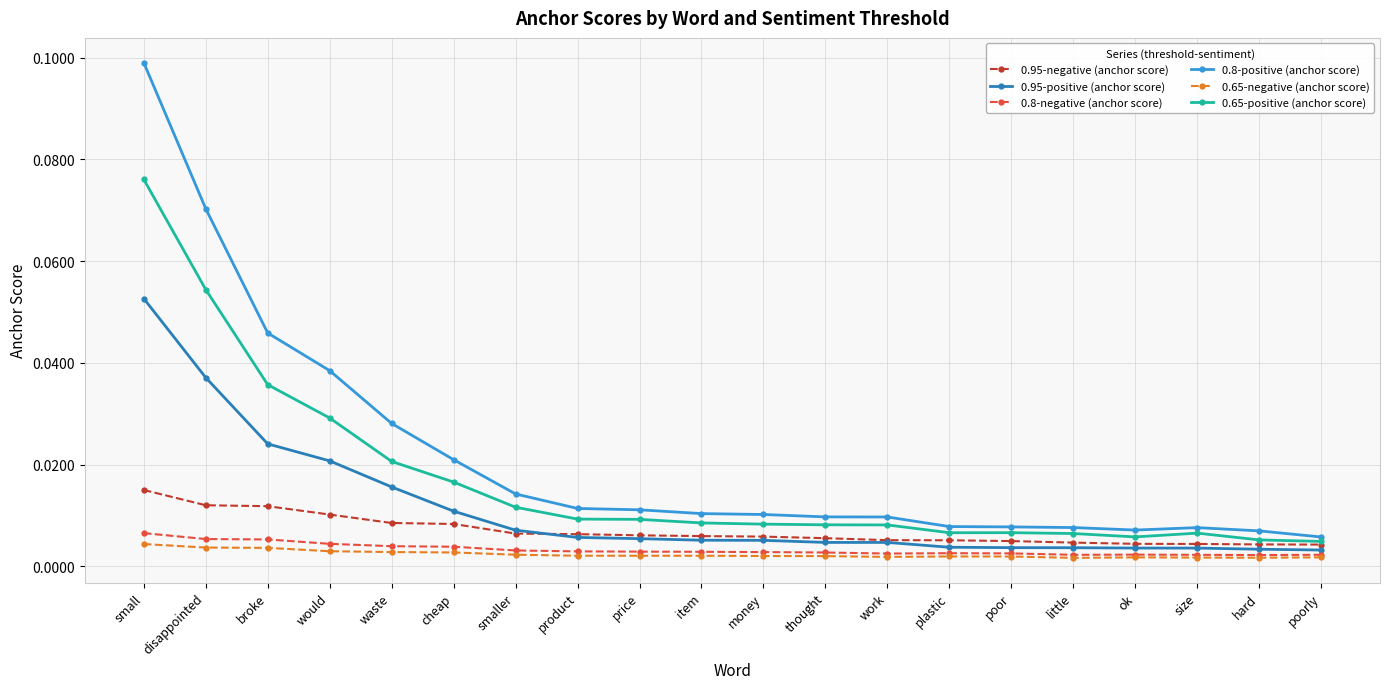

At which label does 0.95-positive (anchor score) reach its peak?

small